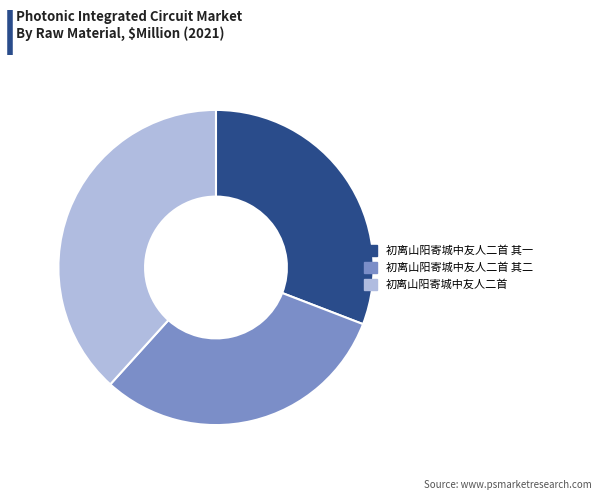

Do 初离山阳寄城中友人二首 其一 and 初离山阳寄城中友人二首 其二 together represent more than half of the pie?

Yes